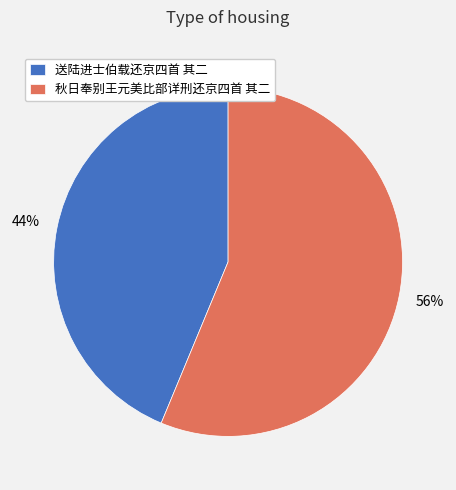

How many slices are in this pie chart?

2